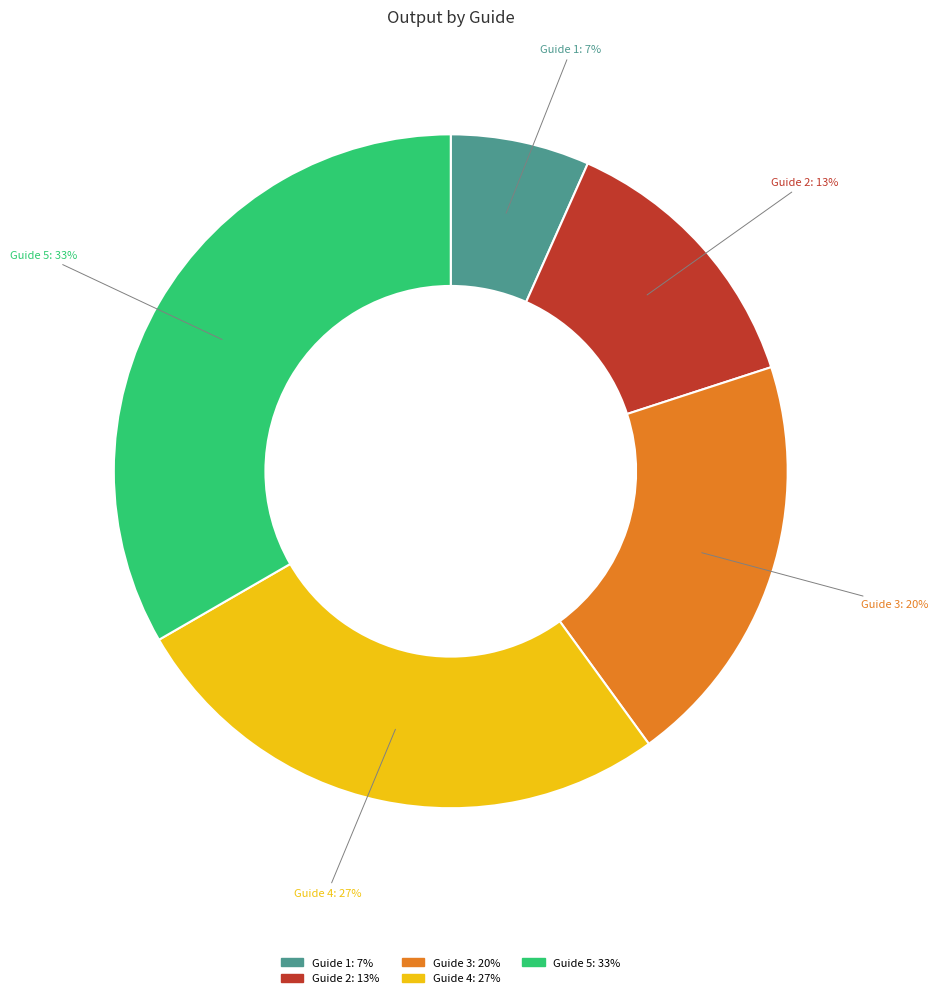

Is there a majority slice in this chart?

No